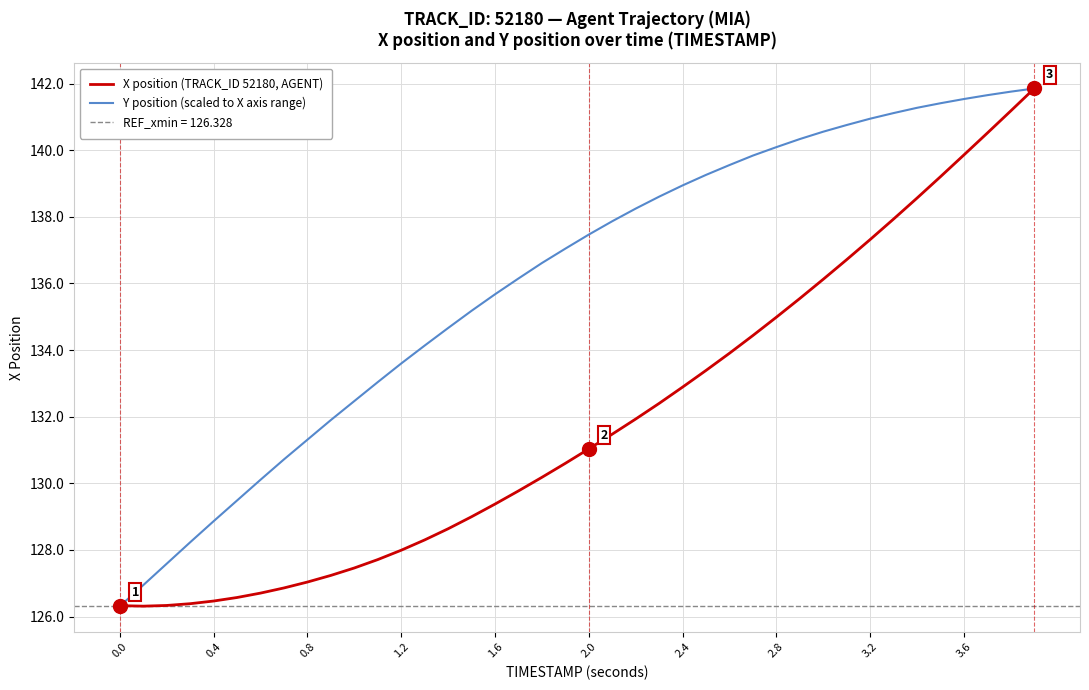

How many data points in X position (TRACK_ID 52180, AGENT) are above 131?

20